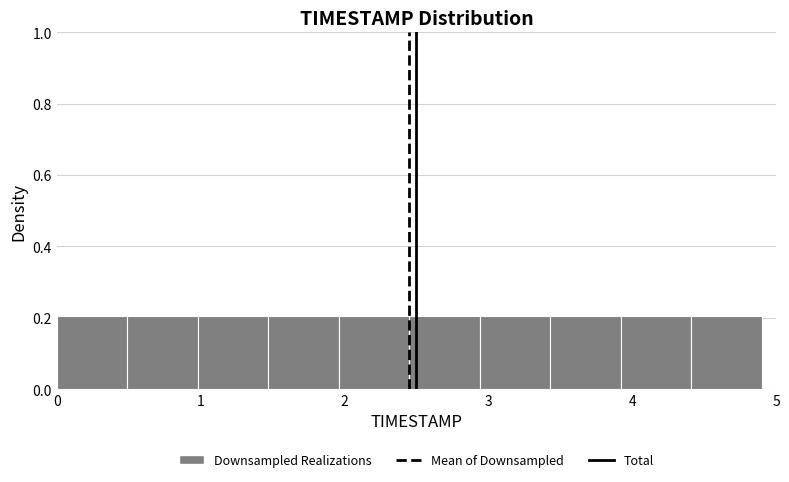

Reading left to right, transcribe this chart: for each bar, give the range it covers on the x-axis and its height. Neither the bar edges nor the heights are printed on the chart, so give them approximately, as read against the axes.

0.00 to 0.49: 0.2
0.49 to 0.98: 0.2
0.98 to 1.47: 0.2
1.47 to 1.96: 0.2
1.96 to 2.45: 0.2
2.45 to 2.94: 0.2
2.94 to 3.43: 0.2
3.43 to 3.92: 0.2
3.92 to 4.41: 0.2
4.41 to 4.90: 0.2